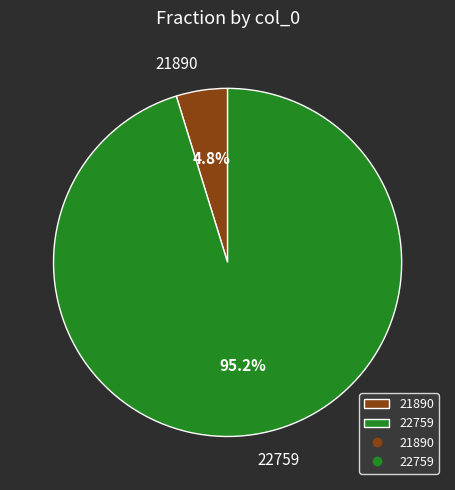

To the nearest percent, what is the combined percentage of 21890 and 22759?

100%